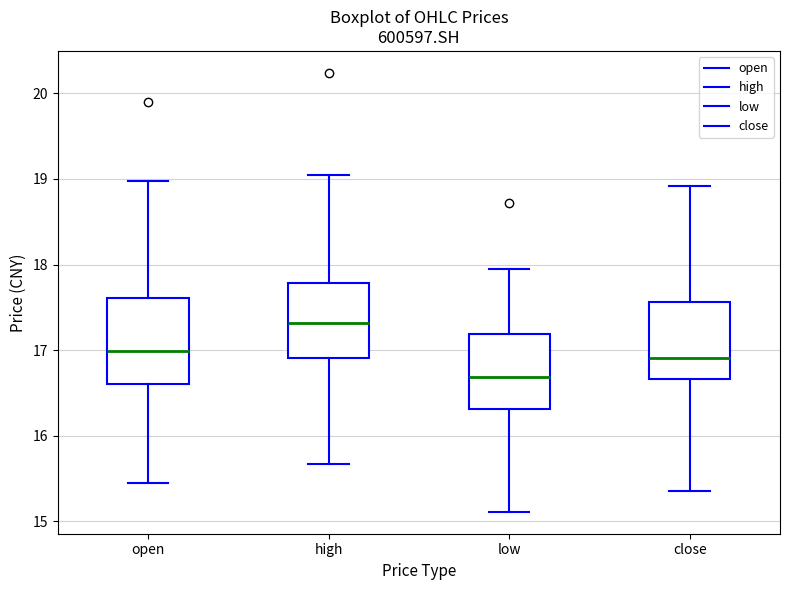

Reading left to right, transcribe this box plot: for each box, give where its median line is, the range the box spans, and where its two whiskers end, as read against the y-axis. The values are not printed on the chart, so give them approximately, as read against the axis.

open: median 17.0, box 16.6 to 17.6, whiskers 15.5 to 19.0
high: median 17.3, box 16.9 to 17.8, whiskers 15.7 to 19.1
low: median 16.7, box 16.3 to 17.2, whiskers 15.1 to 18.0
close: median 16.9, box 16.7 to 17.6, whiskers 15.4 to 18.9